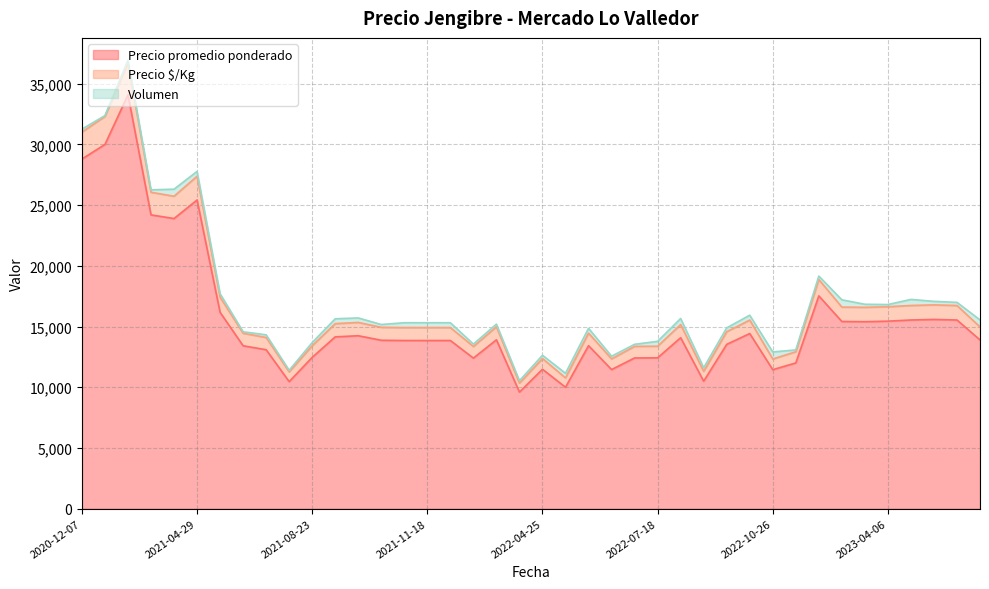

Between 2023-04-20 and 2022-06-28, which series saw the biggest shift?

Precio promedio ponderado